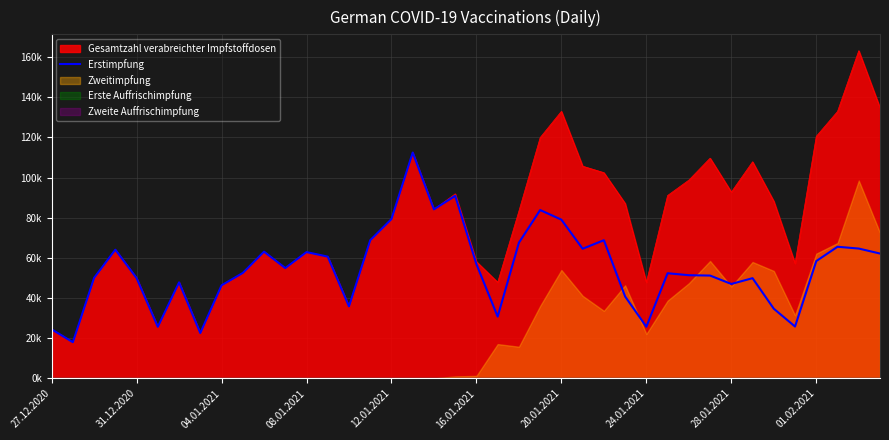

The value at 13 is 94383. True or false?

False